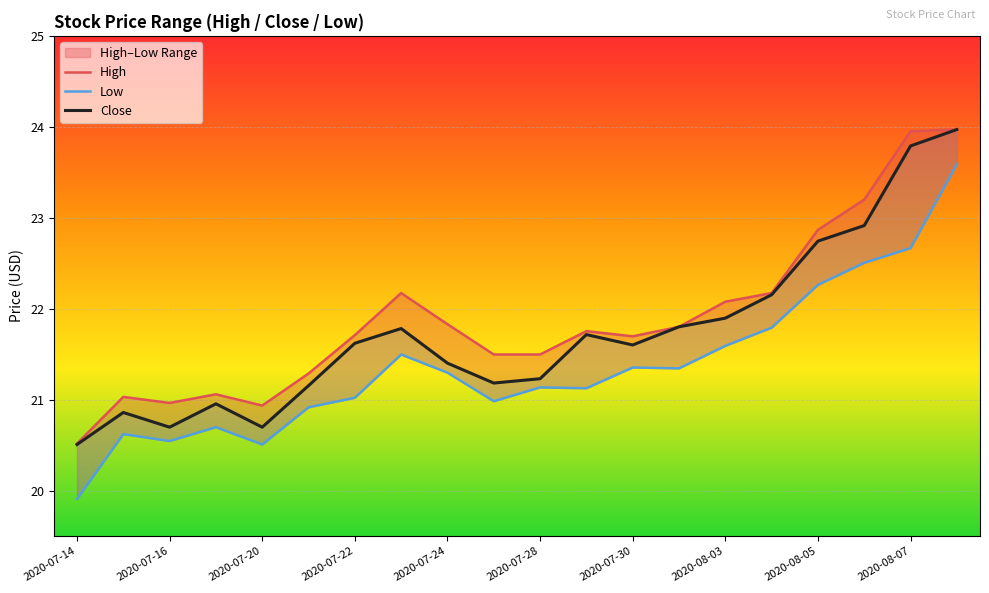

At 2020-07-22, list the series in order from largest to smallest.

High, Close, Low